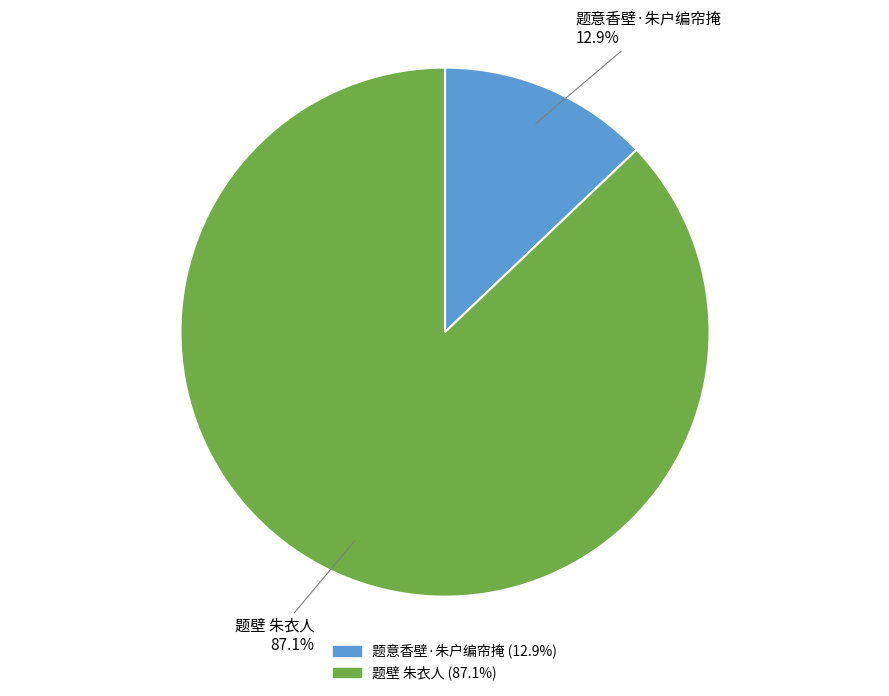

Rank the categories by value from highest to lowest.

题壁 朱衣人, 题意香壁·朱户编帘掩